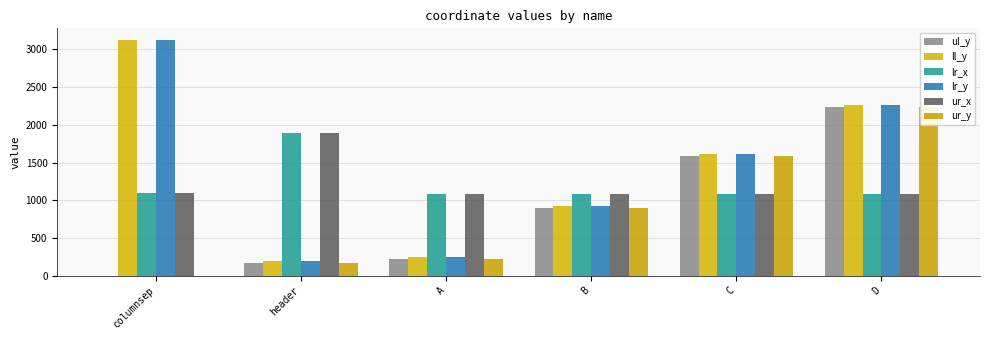

Reading left to right, what are all the values shown in this chart?

ul_y: 0	166	229	902	1586	2235
ll_y: 3123	199	252	930	1613	2262
lr_x: 1096	1891	1081	1079	1080	1082
lr_y: 3123	199	252	930	1613	2262
ur_x: 1096	1891	1081	1079	1080	1082
ur_y: 0	166	229	902	1586	2235